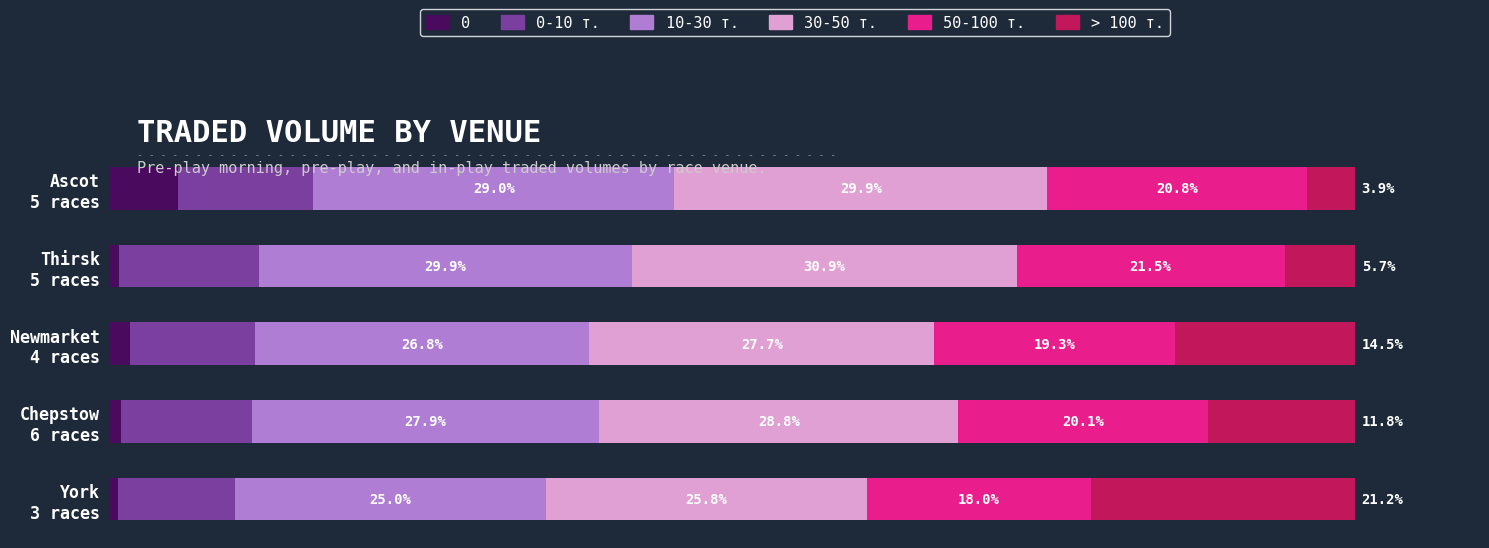

What are all the series names shown in the legend?

0, 0-10 т., 10-30 т., 30-50 т., 50-100 т., > 100 т.